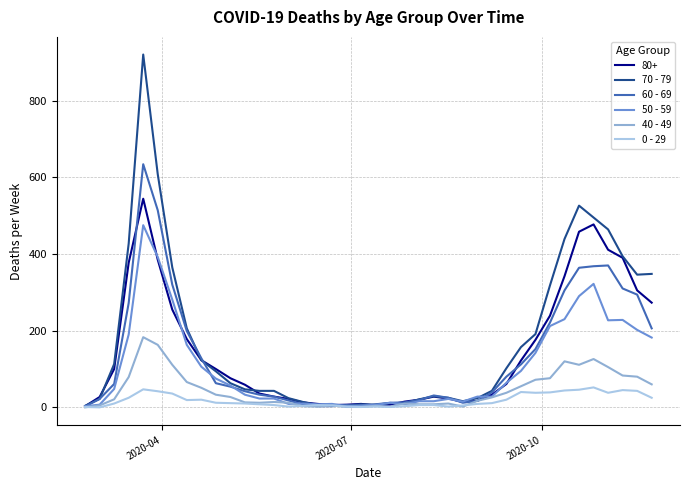

List the series in order of their peak value, lowest first.

0 - 29, 40 - 49, 50 - 59, 80+, 60 - 69, 70 - 79